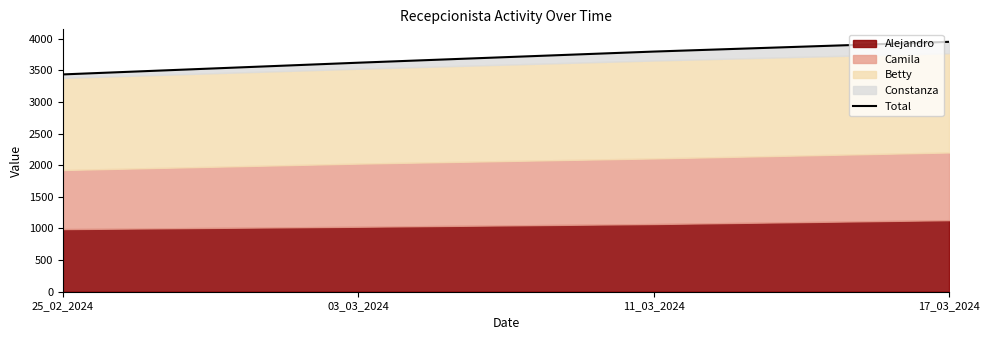

What is the sum of the values at 25_02_2024 and 03_03_2024?

7055